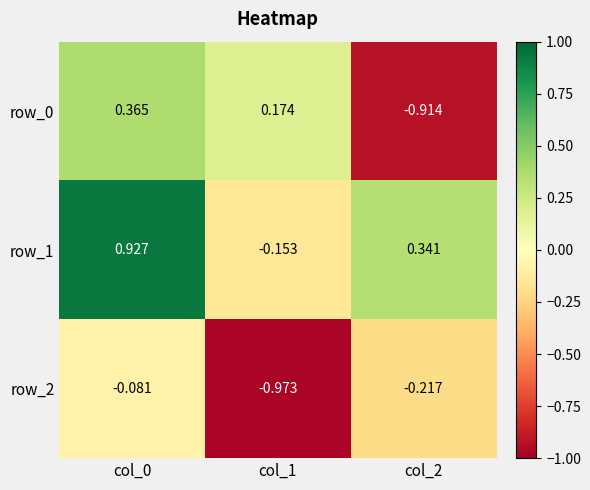

What is the sum of the row_0 values at col_0 and col_2?

-0.5